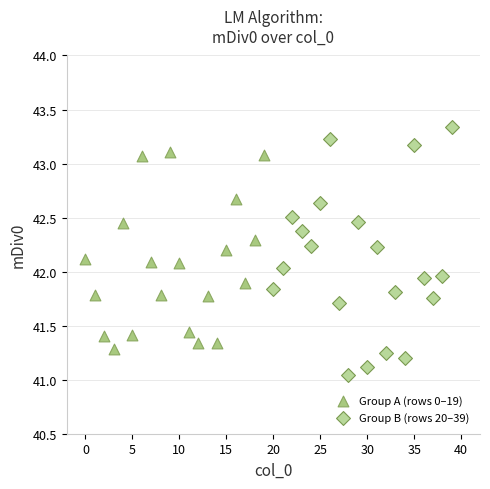

Which series reaches the maximum Y coordinate?

Group B (rows 20–39)